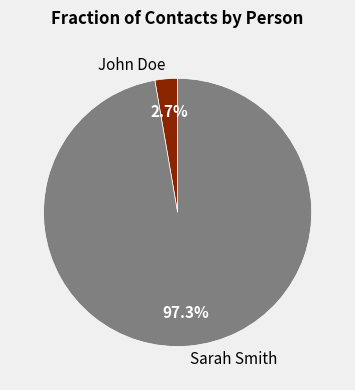

Which has a higher value, John Doe or Sarah Smith?

Sarah Smith